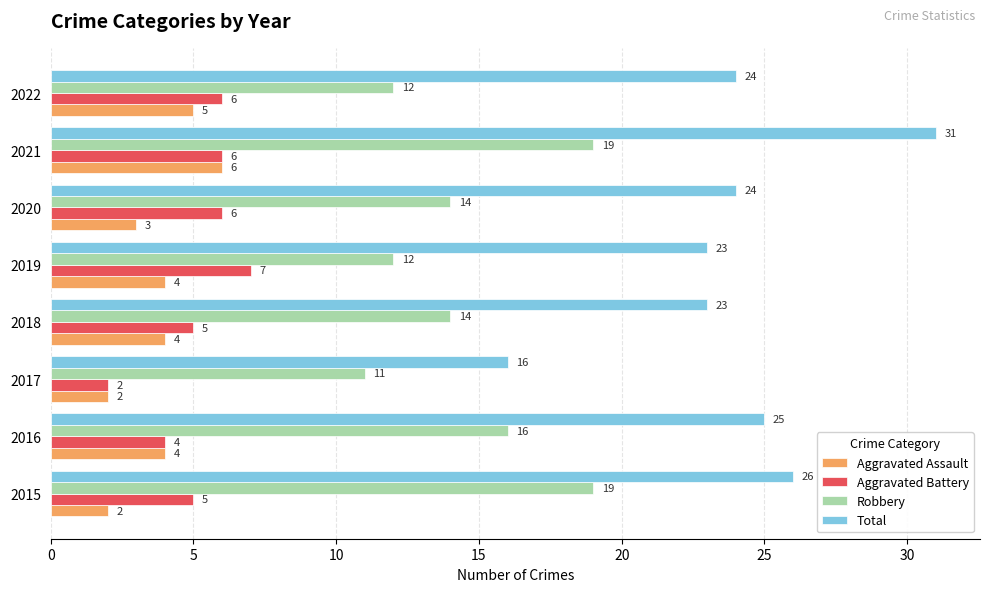

Count the Aggravated Assault values in the range 3 to 5.

5